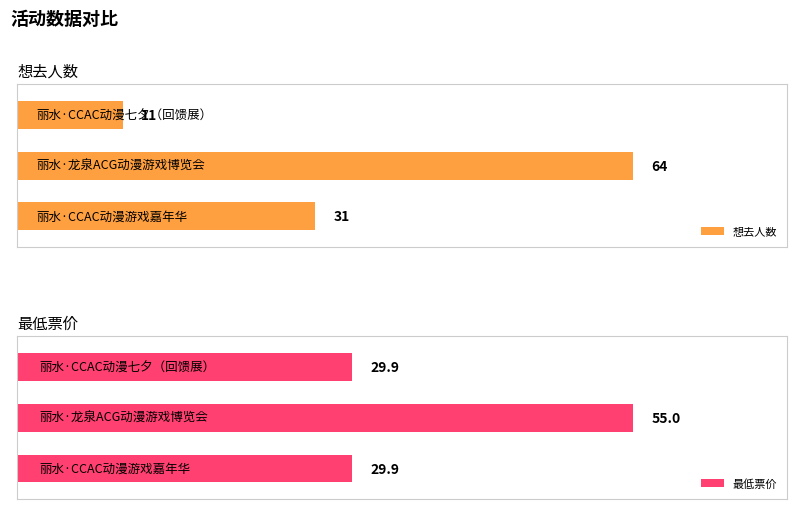

How many categories are shown in the chart?

3